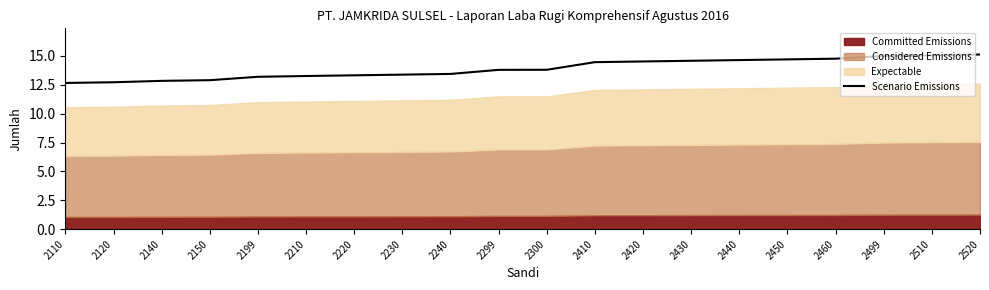

Where does the data first go above 13?

2199